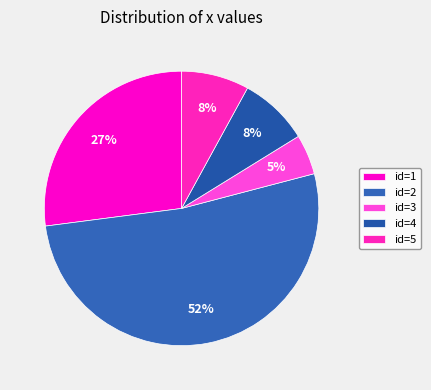

Is there any slice that represents more than half of the pie?

Yes